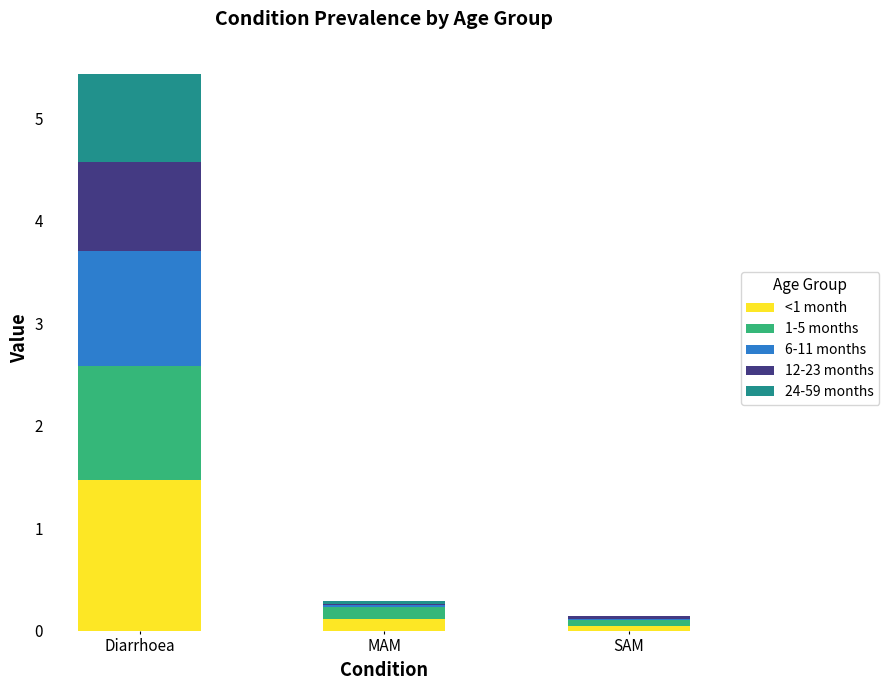

At which label does <1 month reach its peak?

Diarrhoea